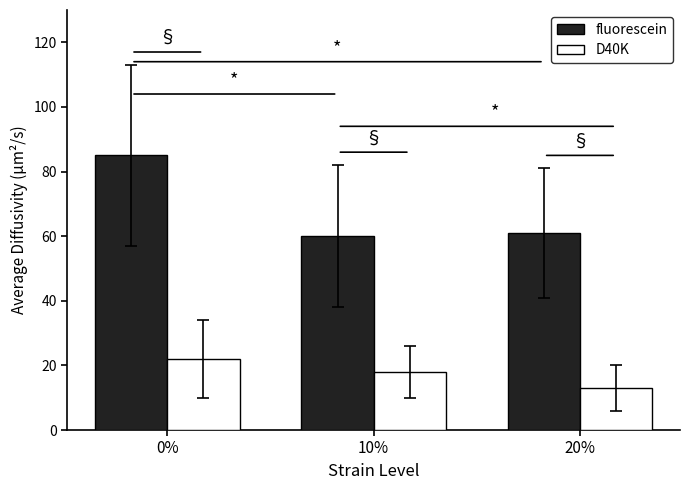

Which series has the largest total across all categories?

fluorescein